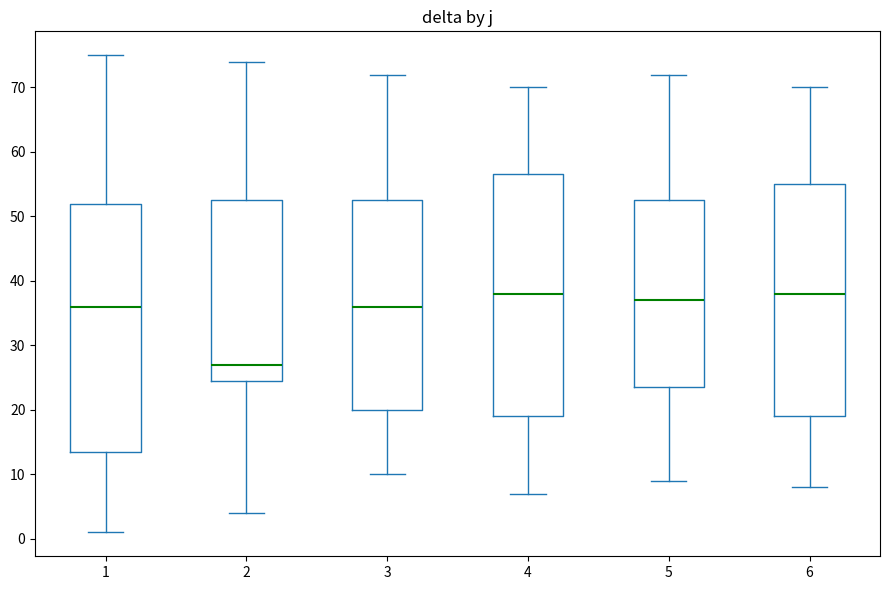

Reading left to right, read every box against the y-axis: the position of its median line, the range the box covers, and the ends of its whiskers. The values are not printed on the chart, so give them approximately, as read against the axis.

1: median 36, box 14 to 52, whiskers 1 to 75
2: median 27, box 25 to 53, whiskers 4 to 74
3: median 36, box 20 to 53, whiskers 10 to 72
4: median 38, box 19 to 57, whiskers 7 to 70
5: median 37, box 24 to 53, whiskers 9 to 72
6: median 38, box 19 to 55, whiskers 8 to 70